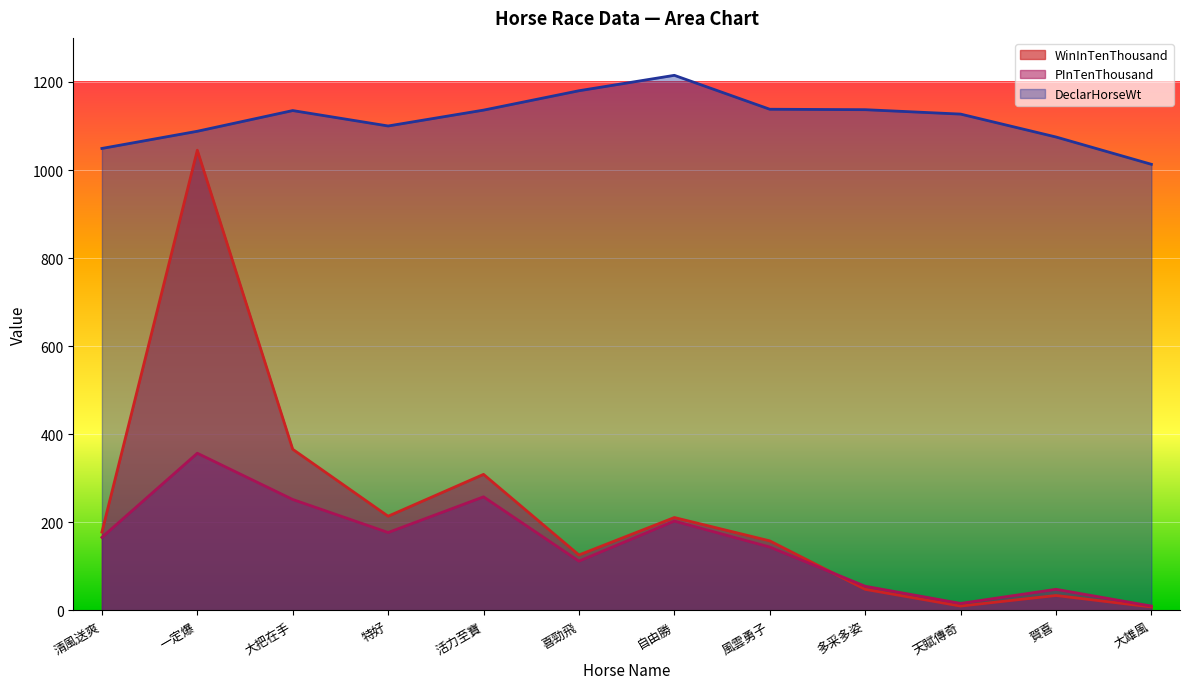

What is the difference between the WinInTenThousand values at 天賦傳奇 and 大把在手?

356